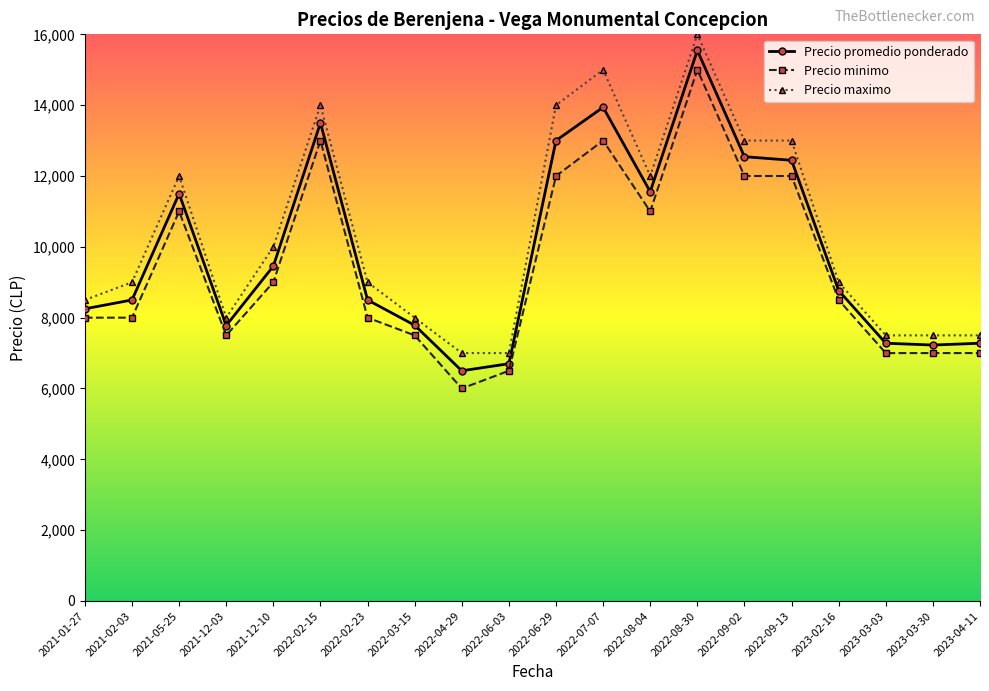

What is the value of the Precio maximo point at the 3rd from the left?

12000